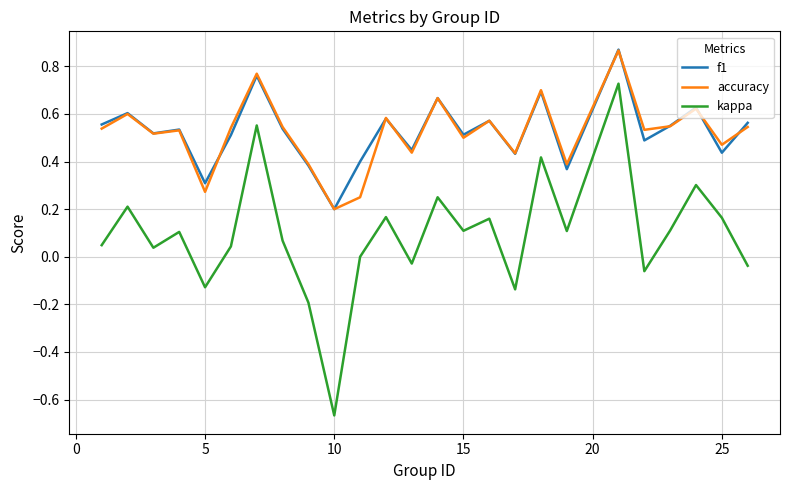

Which series has the largest range (max minus min)?

kappa